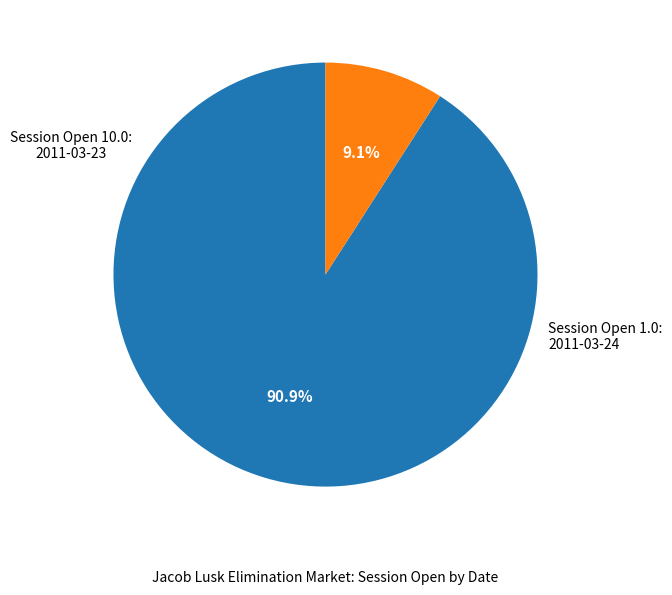

Is there a majority slice in this chart?

Yes